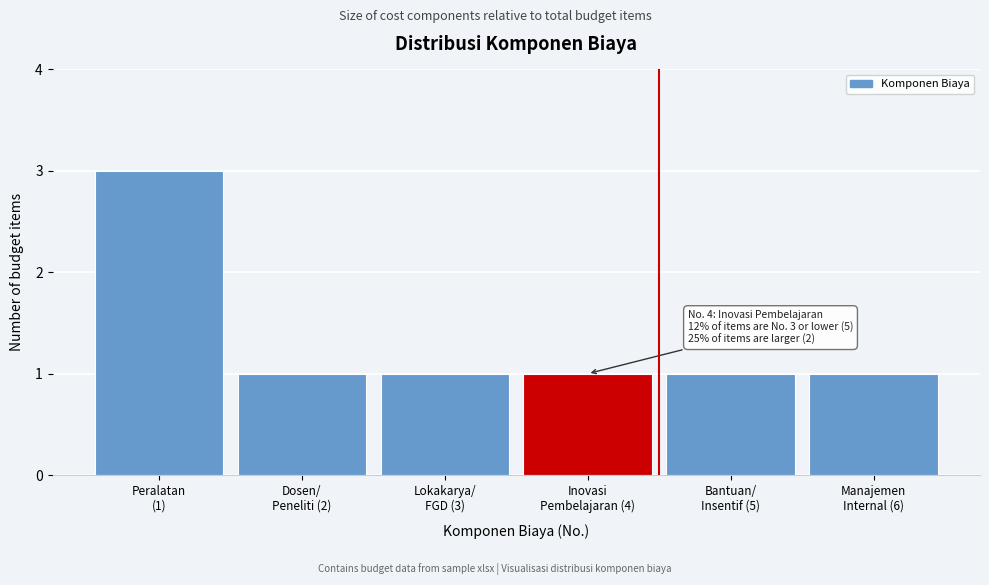

What is the sum of all values?

8